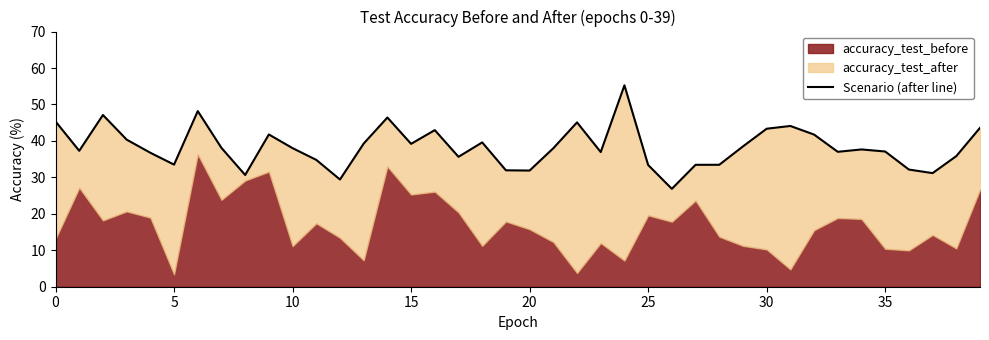

Which has a higher value, 13 or 10?

10